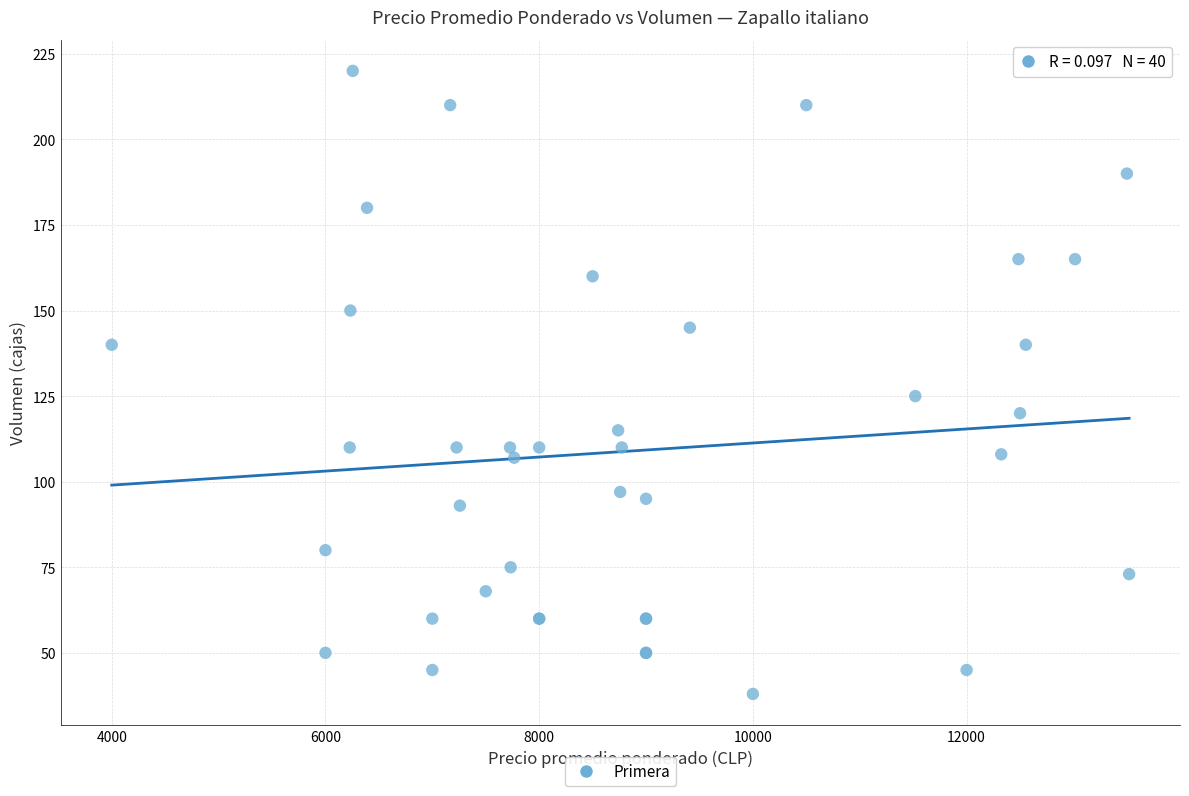

What Y value in the scatter plot is closest to 129?

125